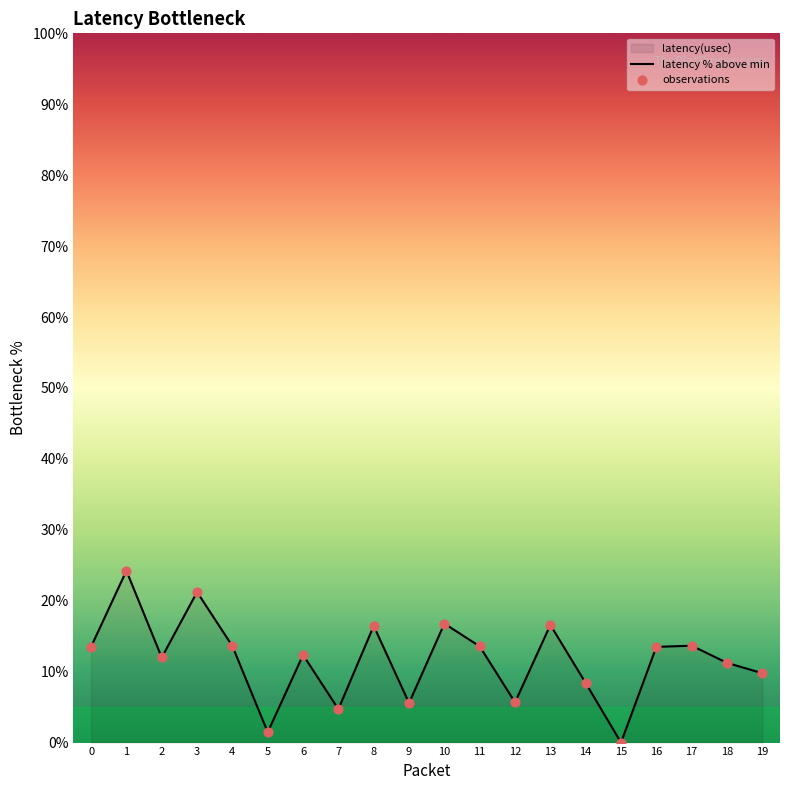

Approximately how many times larger is the value at 2 compared to 10?

0.7